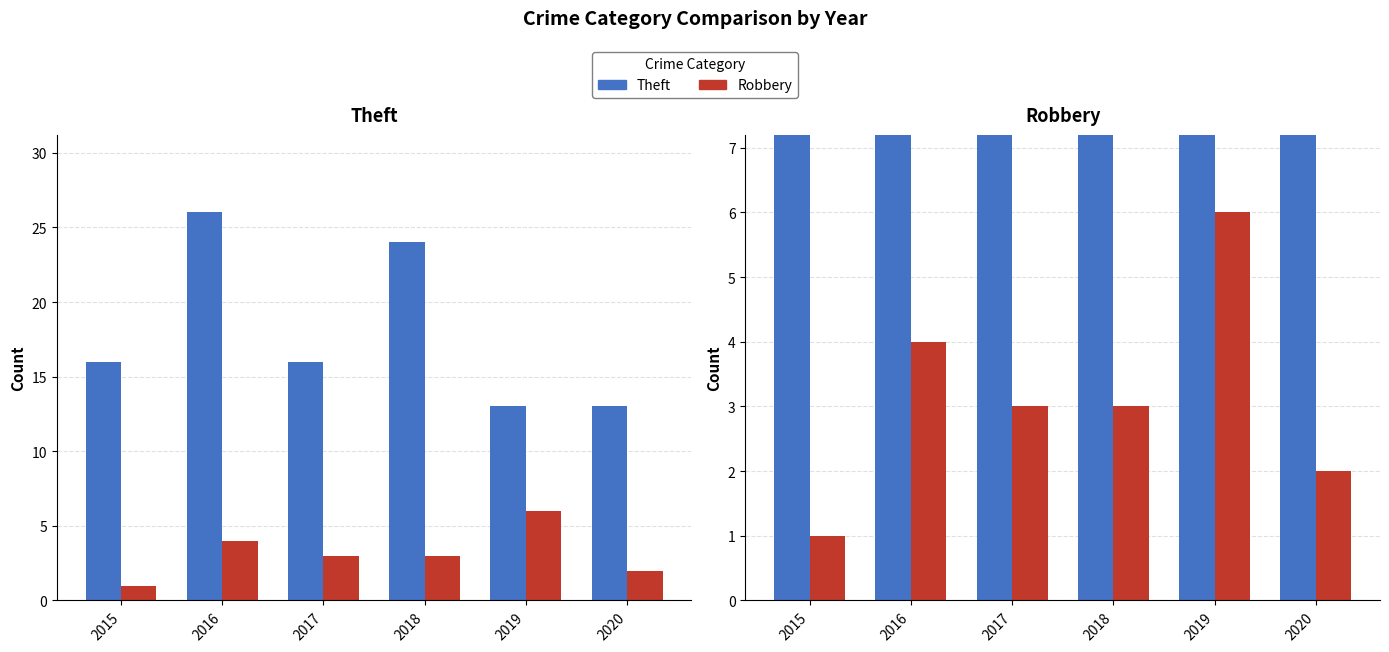

True or false: Robbery has a value of 1 at 2015.

True